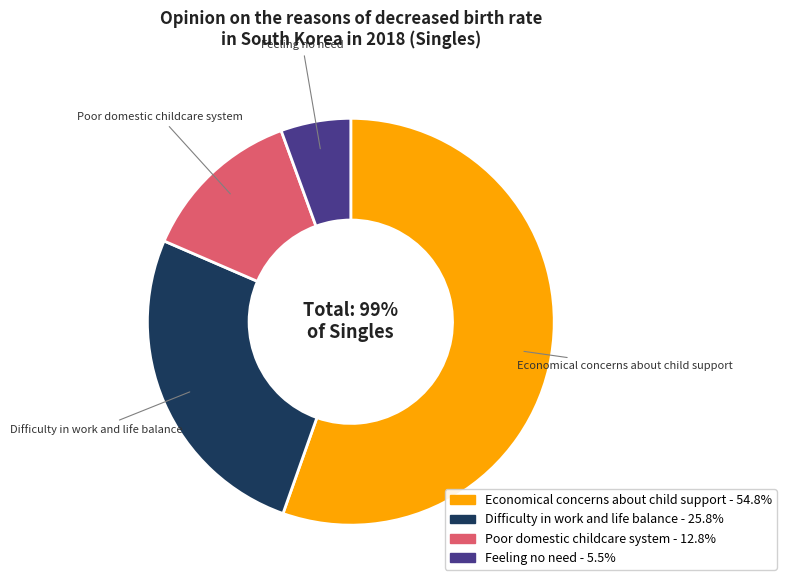

How many slices are in this pie chart?

4